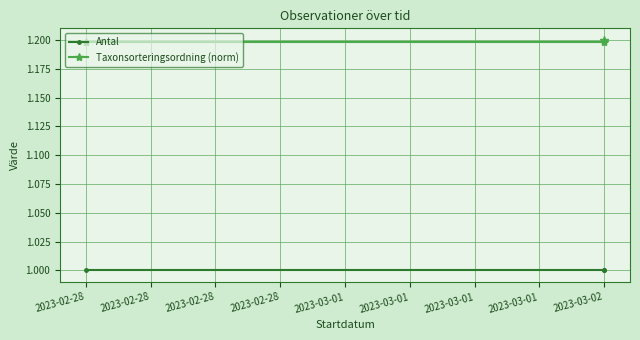

At which label is Taxonsorteringsordning (norm) closest to 1?

2023-02-28